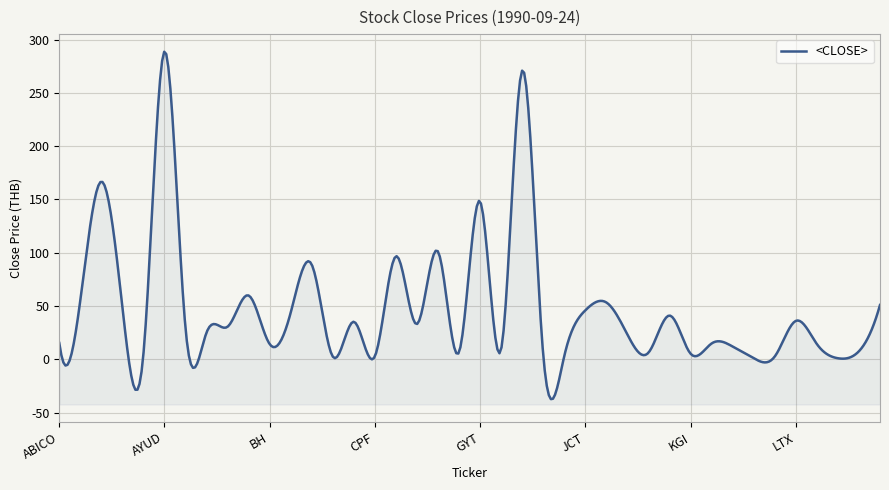

Where is the data nearest to the value 144?

GYT